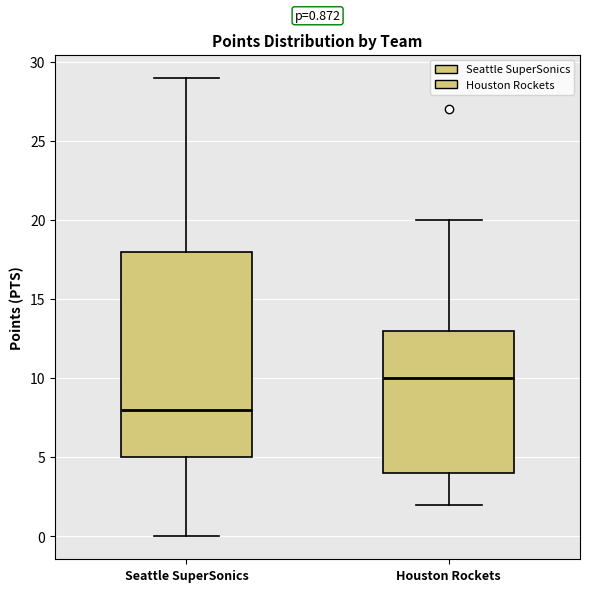

Which box's median line is the lowest?

Seattle SuperSonics